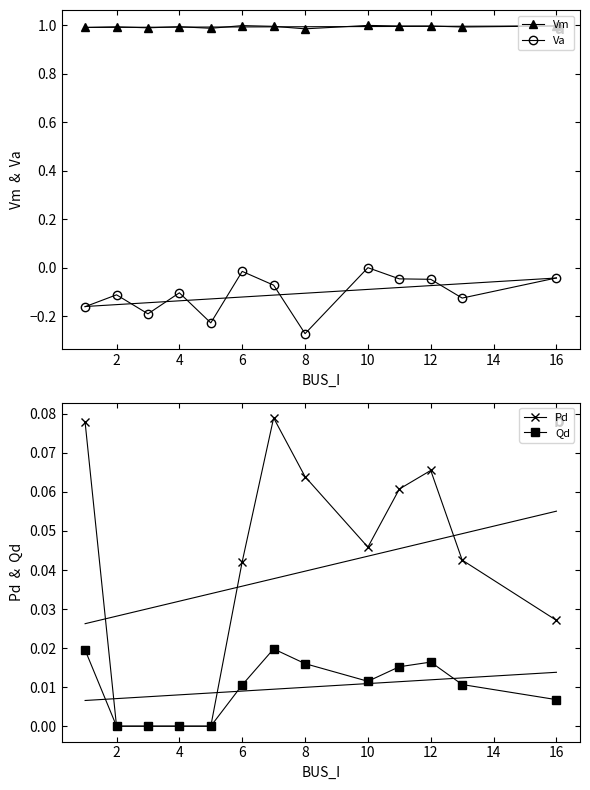

Is the value of Va at 12 greater than the value of Vm at 10?

No